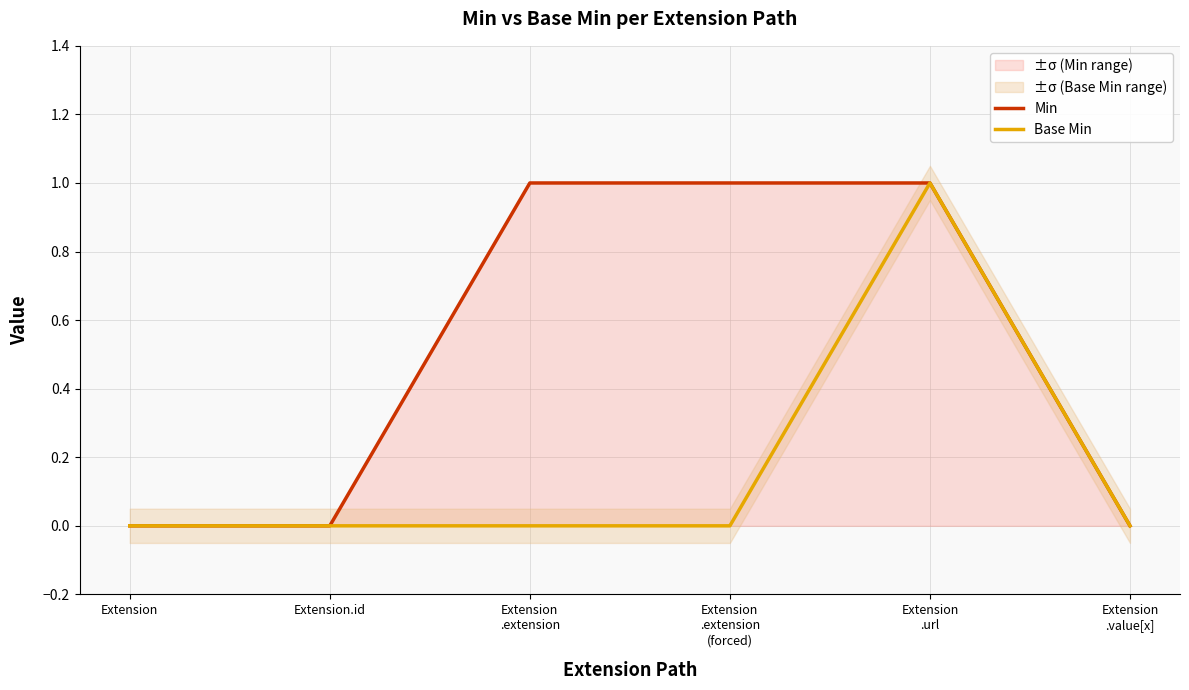

True or false: Min and Base Min cross at least once.

False